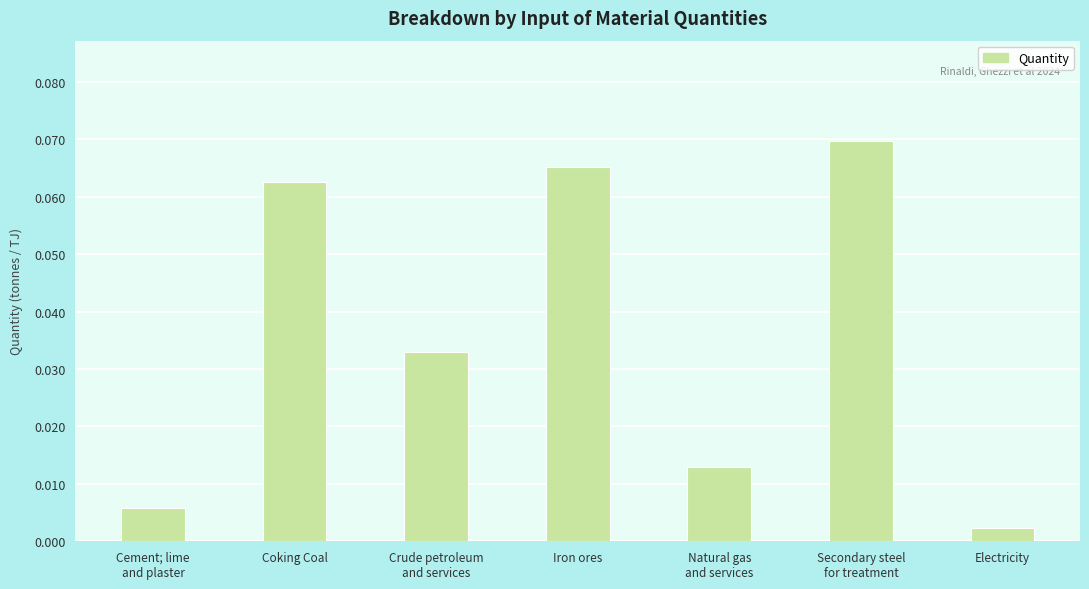

How many series are shown in this chart?

1